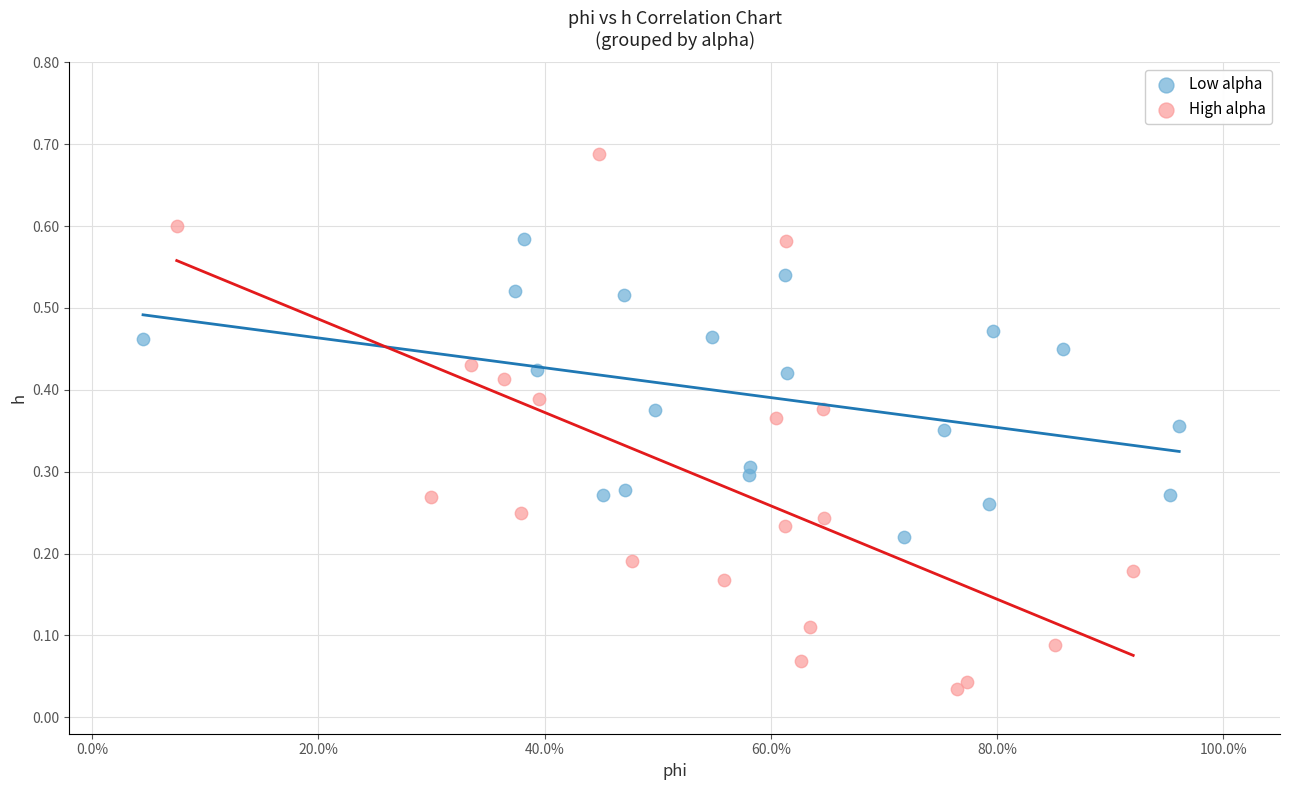

Which series has the widest spread of Y values?

High alpha